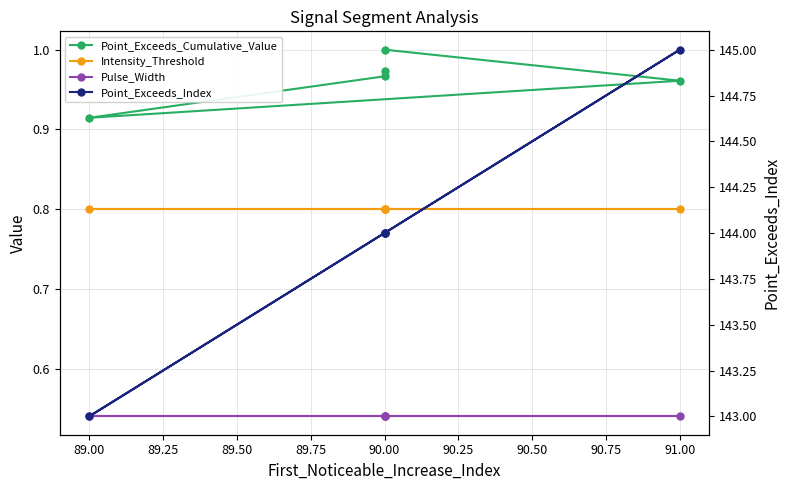

How many data points does each series have?

5